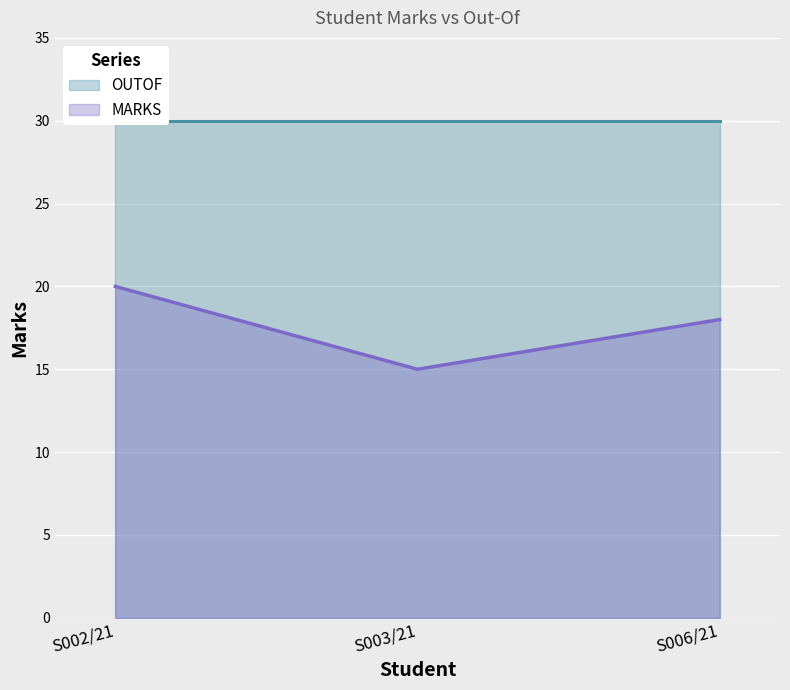

What is the minimum value shown in the chart?

15